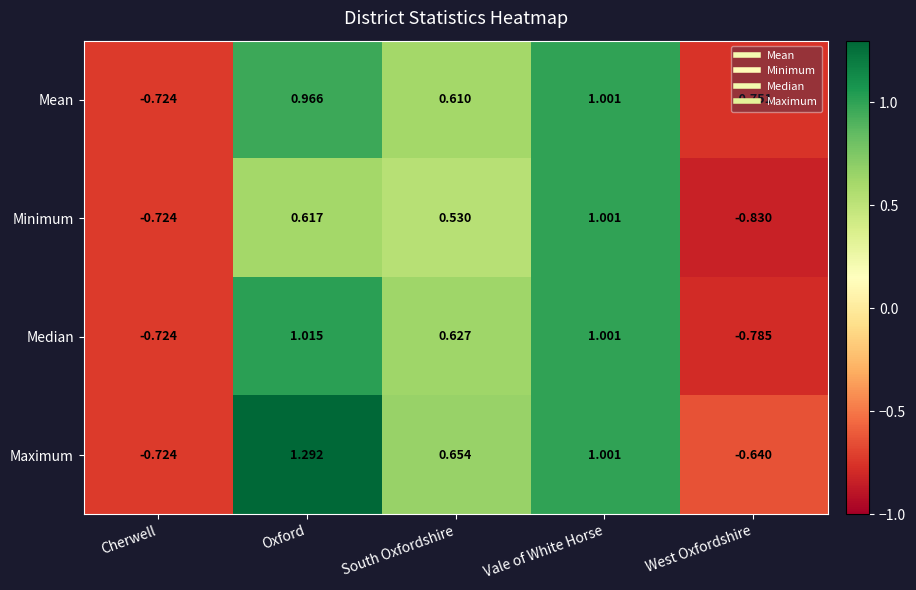

At which label does Median first exceed 0?

Oxford